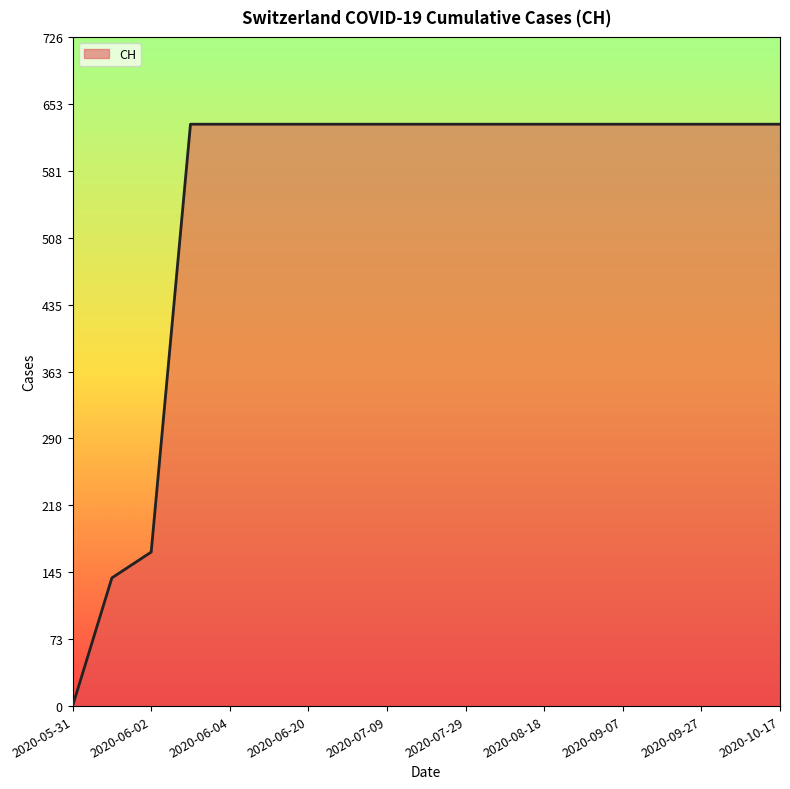

What is the maximum value shown in the chart?

631